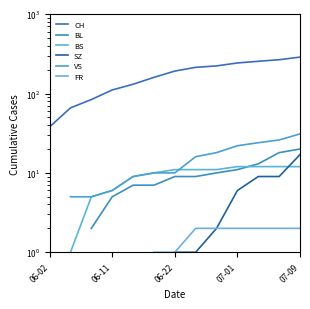

What is the value of the SZ point at the 10th from the left?

6.0